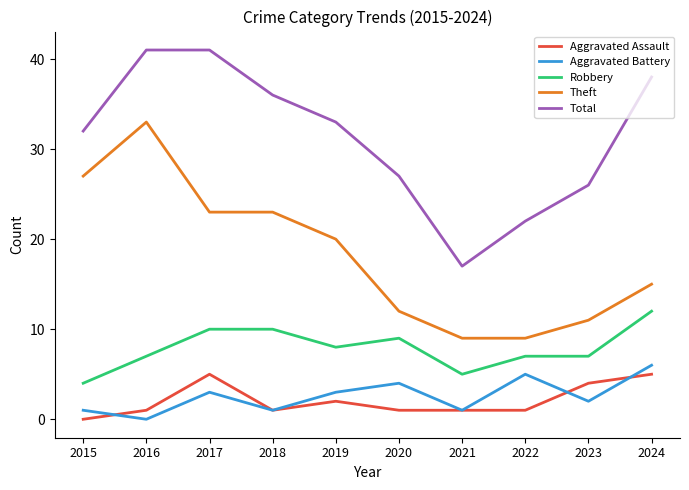

Reading left to right, list all the values displayed in this chart.

Aggravated Assault: 2015=0	2016=1	2017=5	2018=1	2019=2	2020=1	2021=1	2022=1	2023=4	2024=5
Aggravated Battery: 2015=1	2016=0	2017=3	2018=1	2019=3	2020=4	2021=1	2022=5	2023=2	2024=6
Robbery: 2015=4	2016=7	2017=10	2018=10	2019=8	2020=9	2021=5	2022=7	2023=7	2024=12
Theft: 2015=27	2016=33	2017=23	2018=23	2019=20	2020=12	2021=9	2022=9	2023=11	2024=15
Total: 2015=32	2016=41	2017=41	2018=36	2019=33	2020=27	2021=17	2022=22	2023=26	2024=38